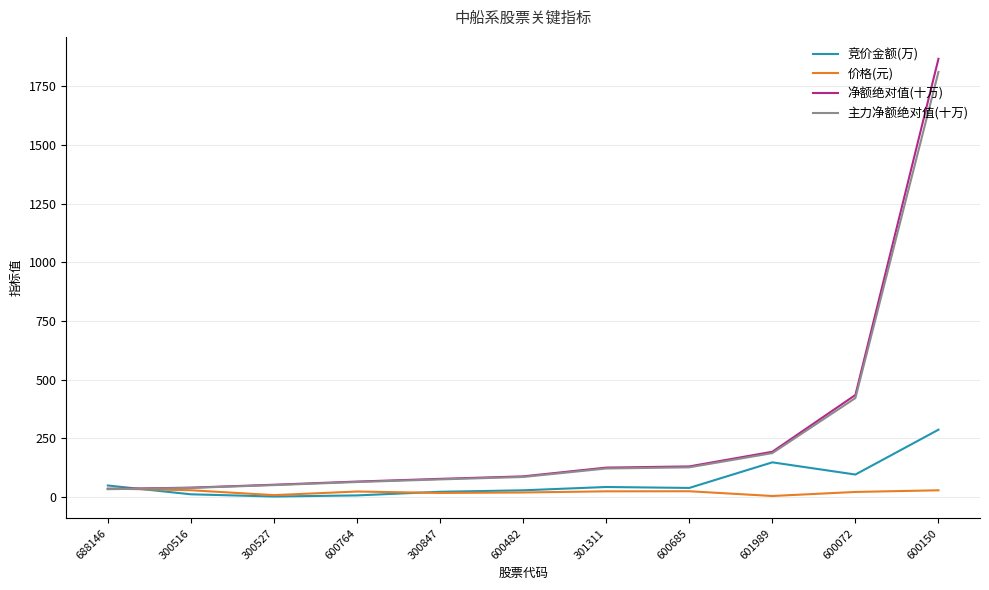

What is the highest value of the 竞价金额(万) series?

286.8